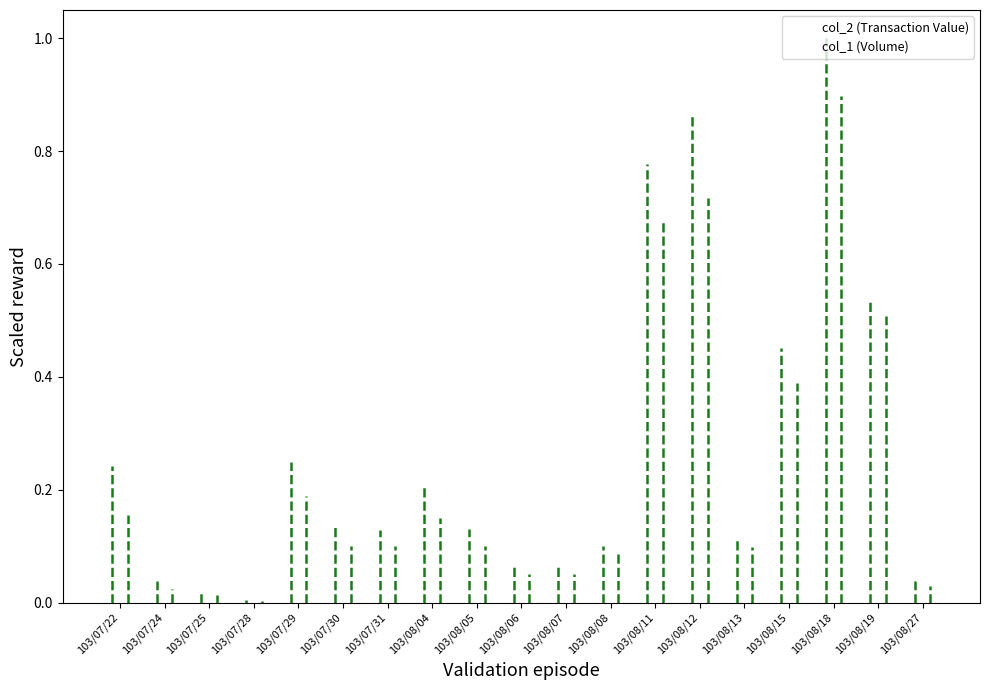

How many bars are there in each group?

2